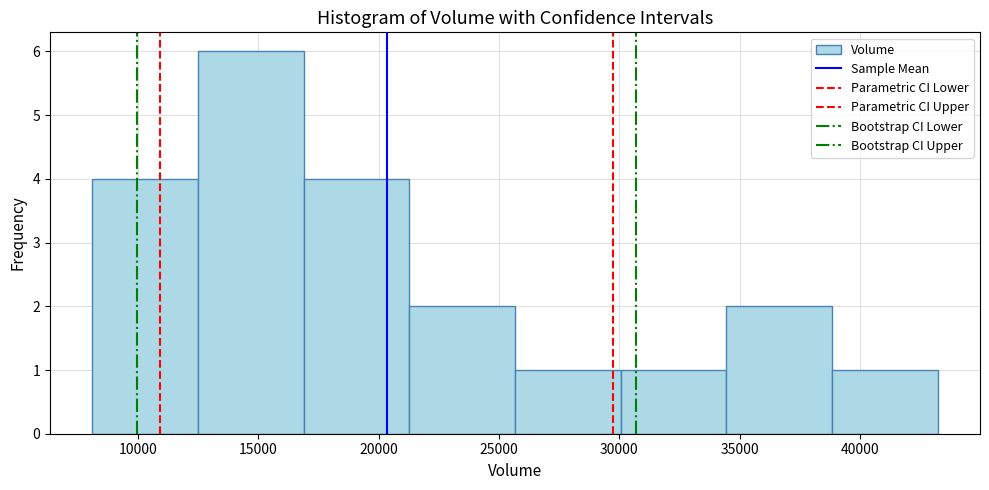

Reading left to right, list every bar in this chart as the range it spans on the x-axis followed by its height. Neither the bar edges nor the heights are printed on the chart, so give them approximately, as read against the axes.

8000 to 12500: 4
12500 to 17000: 6
17000 to 21500: 4
21500 to 25500: 2
25500 to 30000: 1
30000 to 34500: 1
34500 to 39000: 2
39000 to 43000: 1